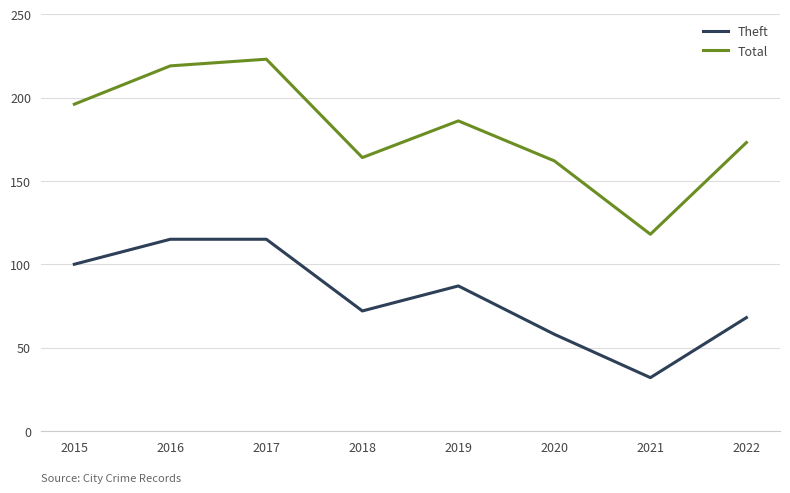

List the series in order of their peak value, highest first.

Total, Theft